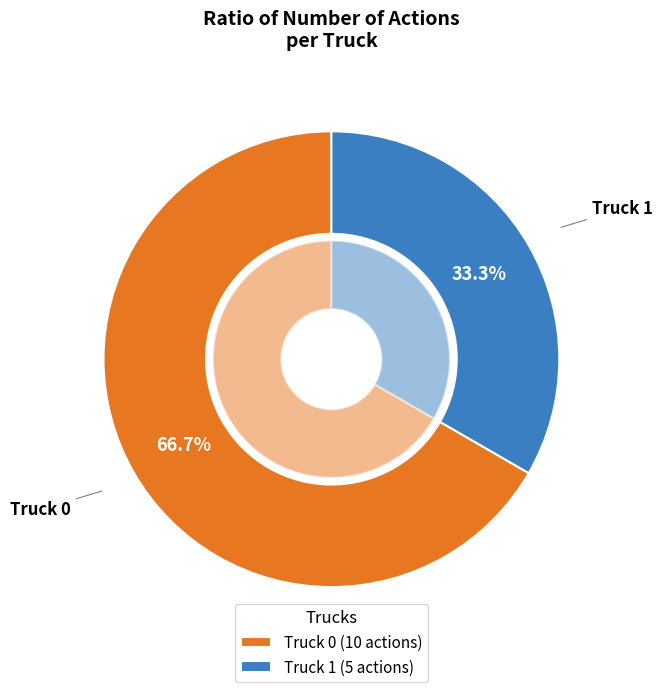

What percentage is the Truck 1 slice, to the nearest percent?

33%